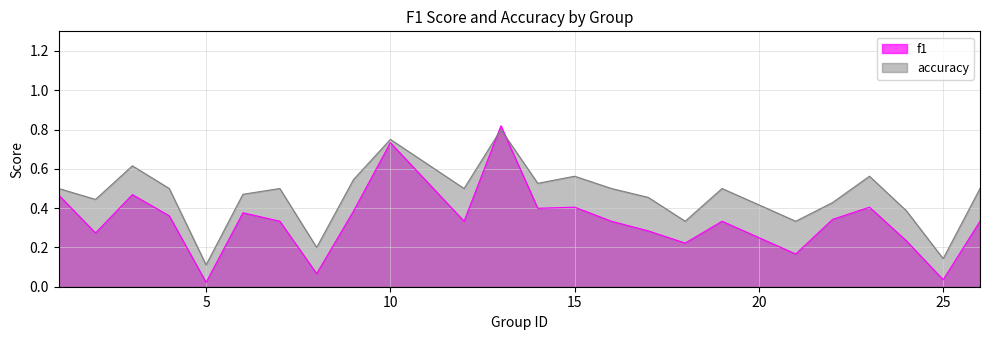

Is the value of f1 at 10 greater than the value of accuracy at 19?

Yes